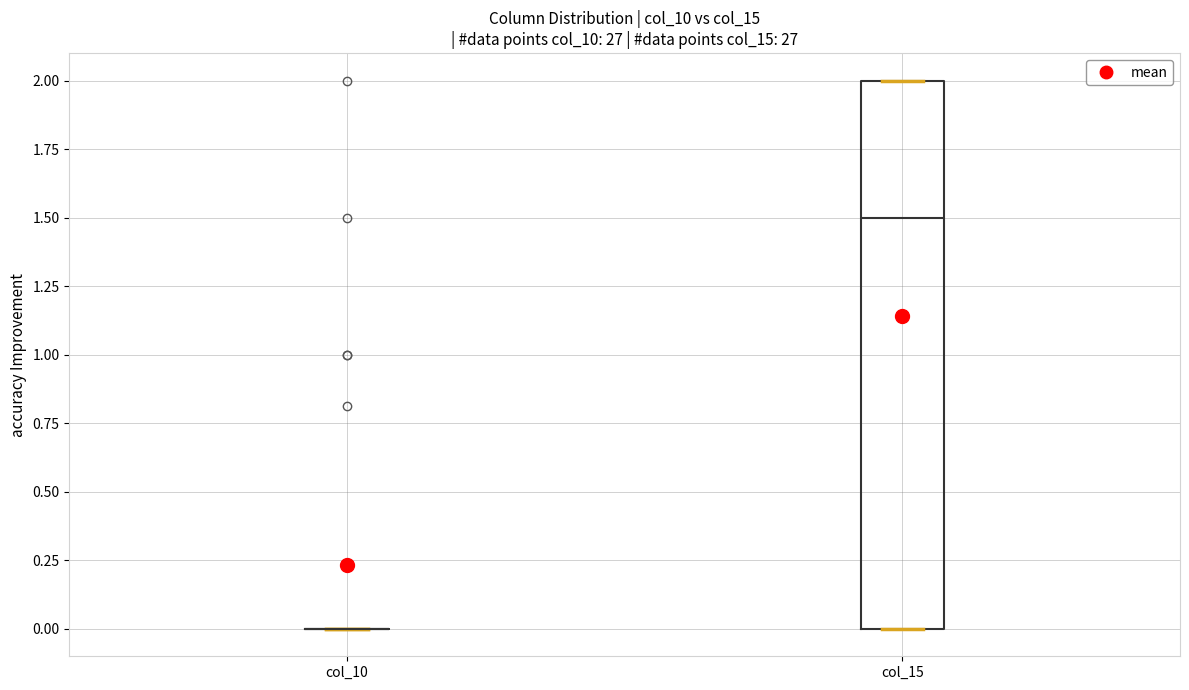

Reading left to right, read every box against the y-axis: the position of its median line, the range the box covers, and the ends of its whiskers. The values are not printed on the chart, so give them approximately, as read against the axis.

col_10: box collapsed to a line at 0.0, whiskers 0.0 to 0.0
col_15: median 1.5, box 0.0 to 2.0, whiskers 0.0 to 2.0